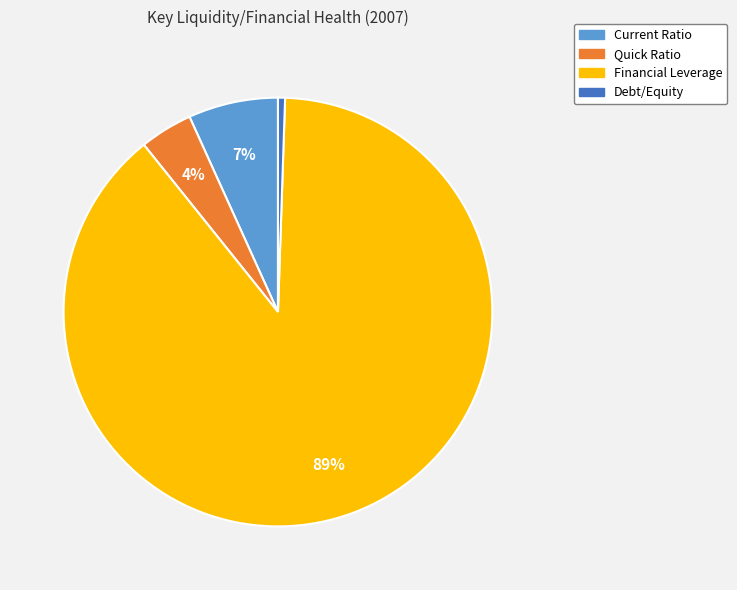

Is it true that Debt/Equity is 1% of the pie?

True